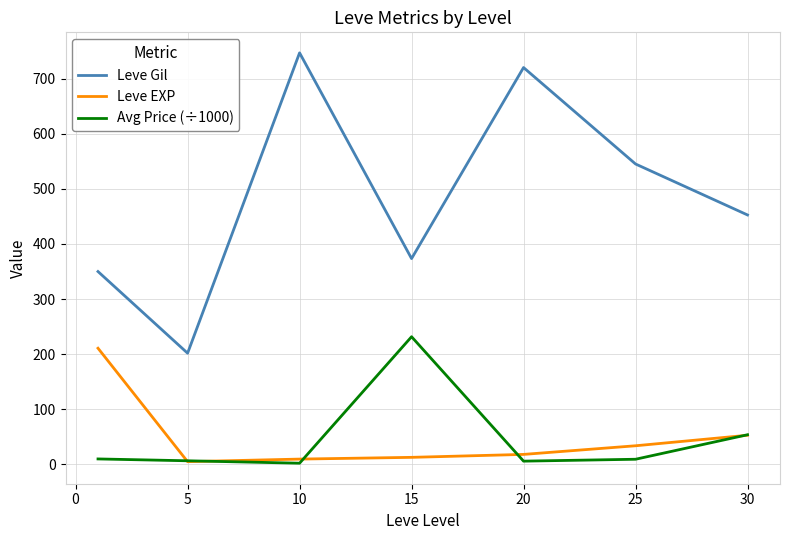

Which series has the largest range (max minus min)?

Leve Gil